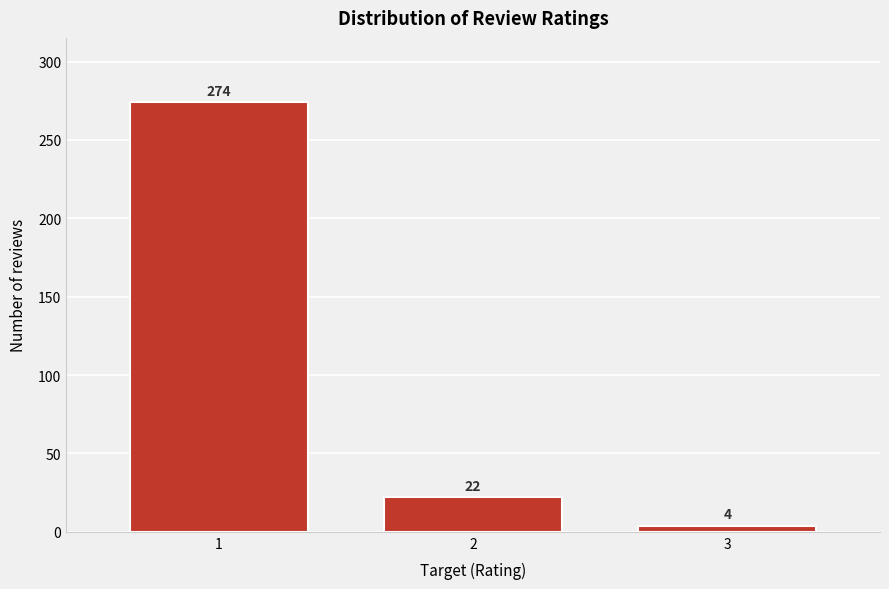

Reading left to right, transcribe all the data shown in this chart.

274	22	4